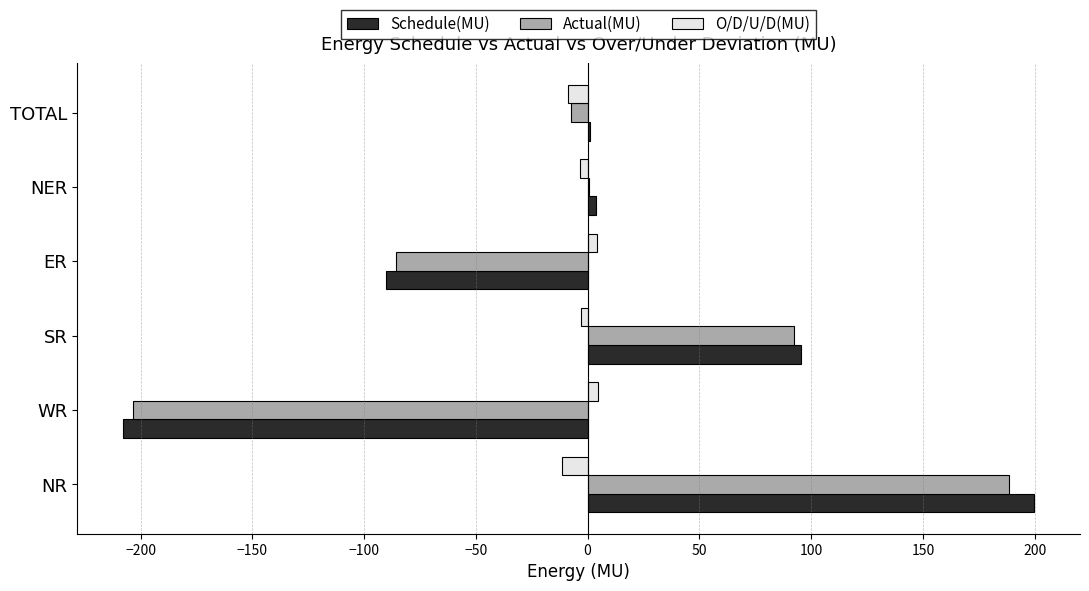

Which series changed the most between SR and NER?

Actual(MU)